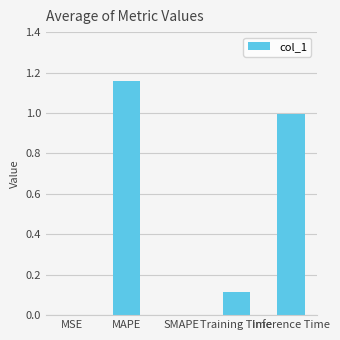

Is it true that the value at MSE is 0.0?

True